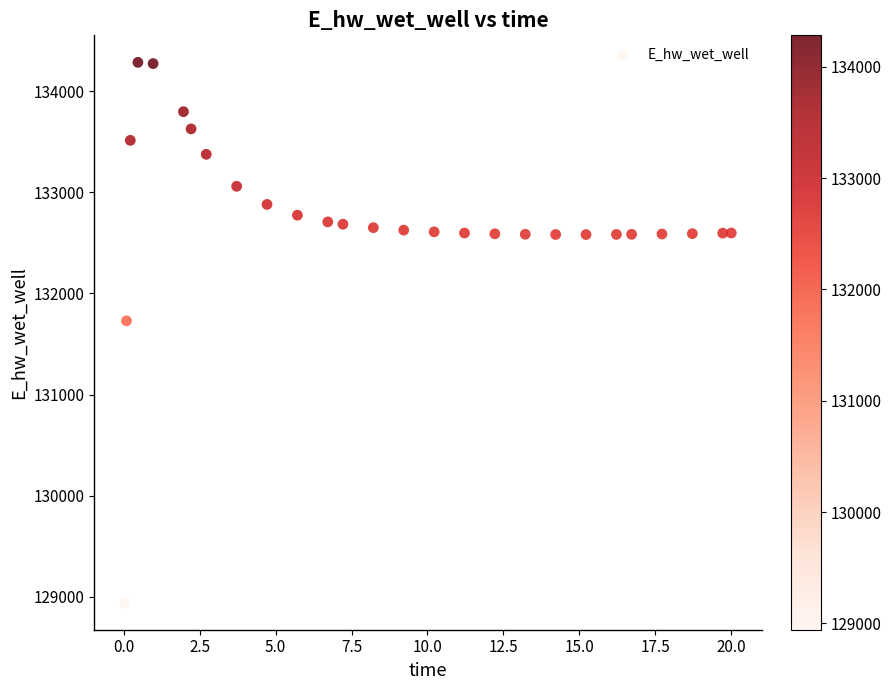

What Y value in the scatter plot is closest to 131612?

131728.2